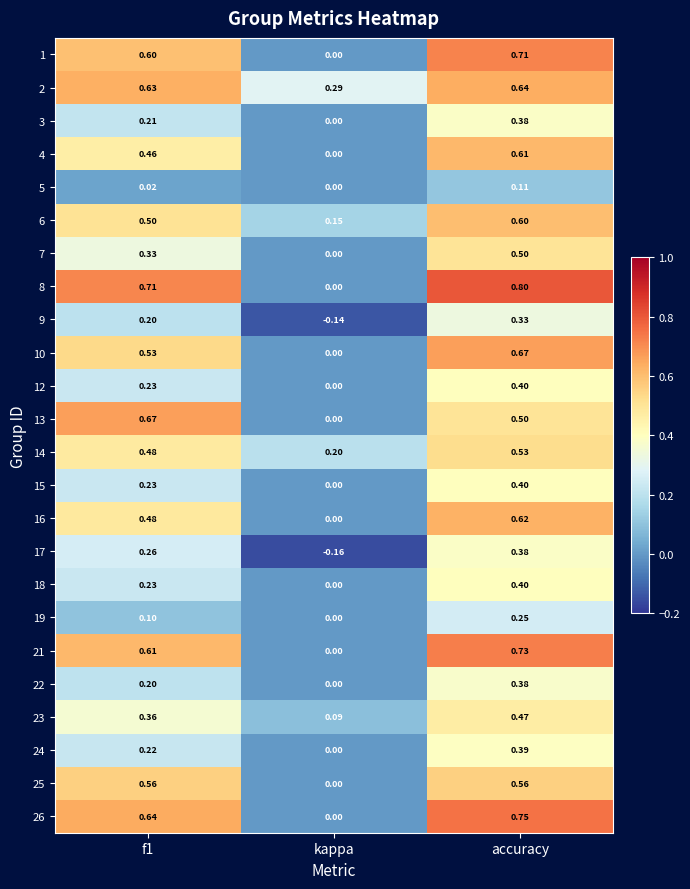

Is the value of 22 at accuracy greater than the value of 13 at f1?

No